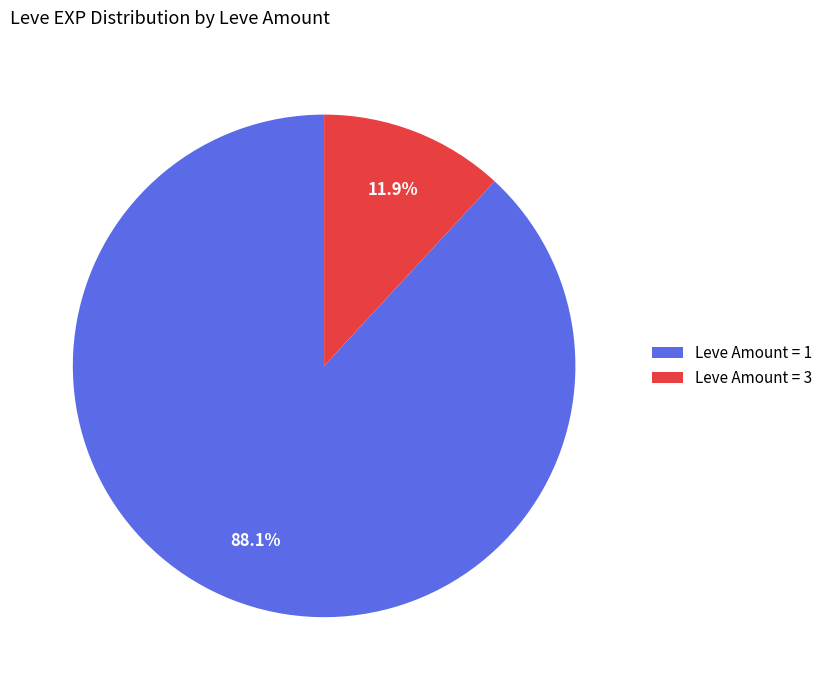

How many slices are in this pie chart?

2